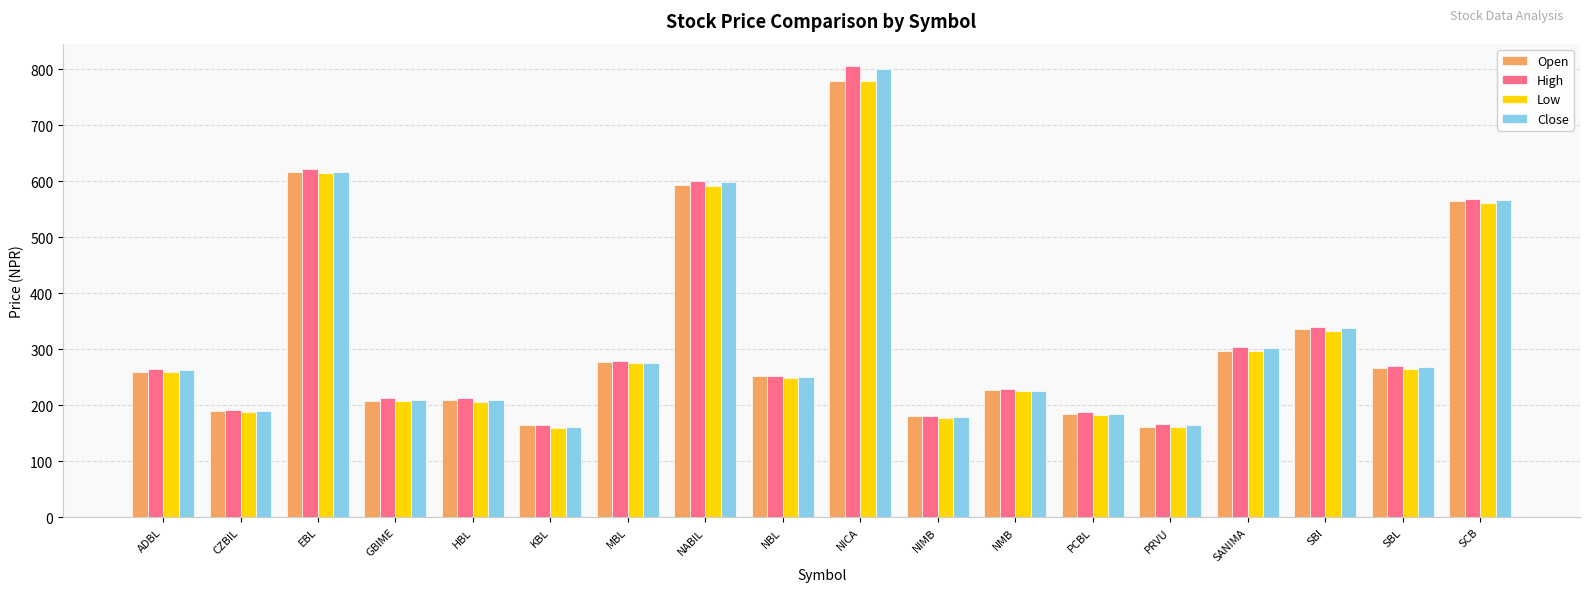

Which series has the widest spread of values?

High